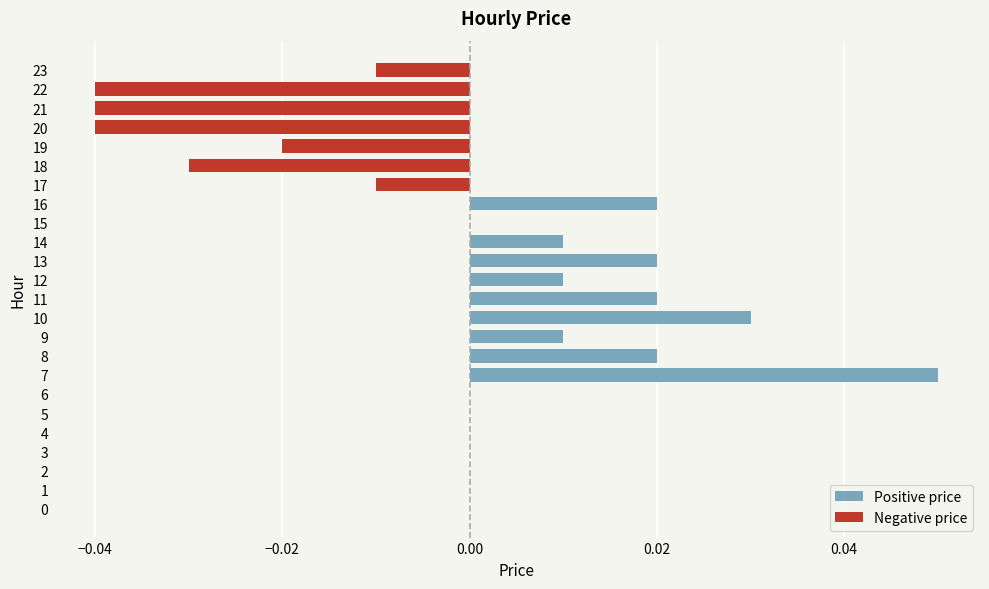

What position from the left is 8?

9